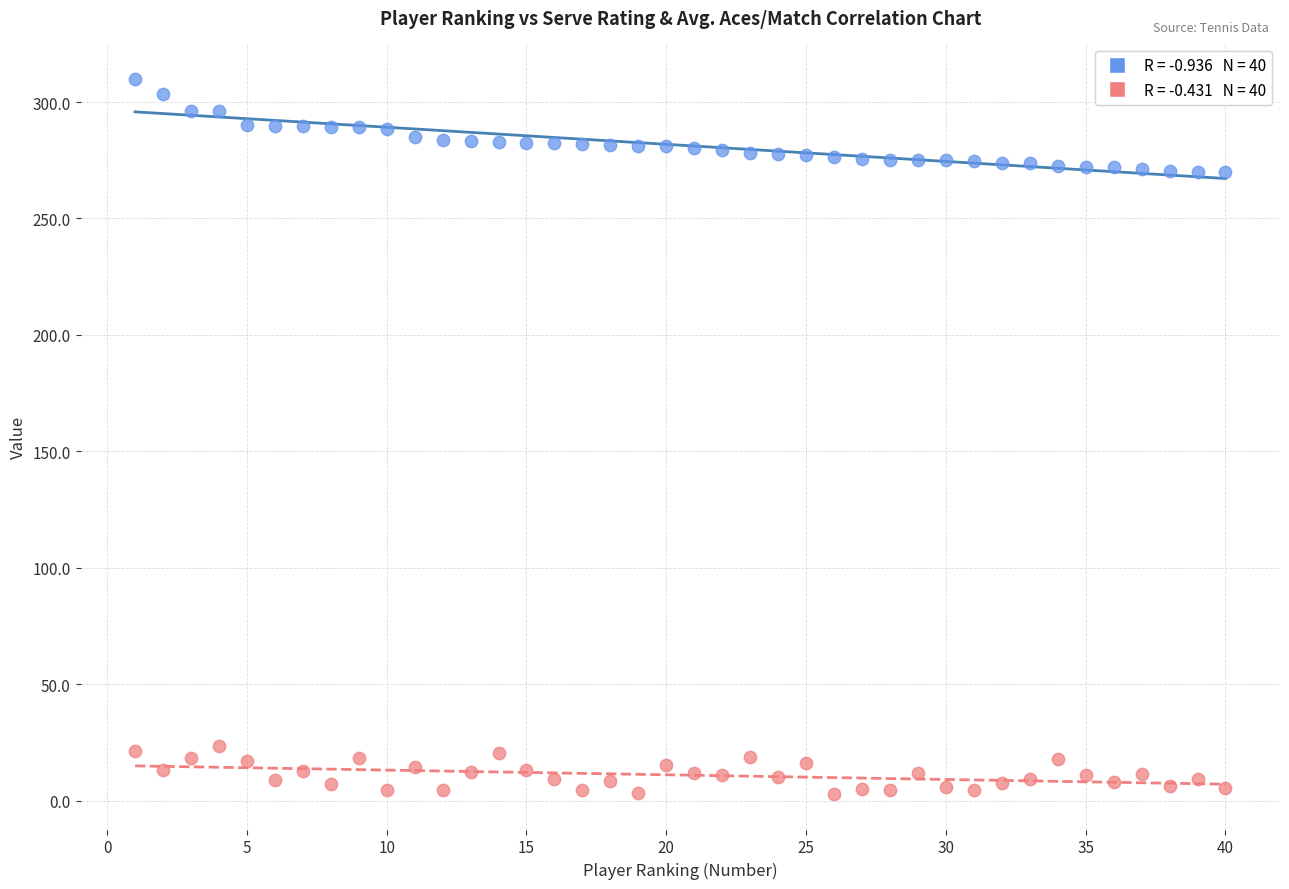

Across all data points, what is the range of Y values (max minus min)?

306.8